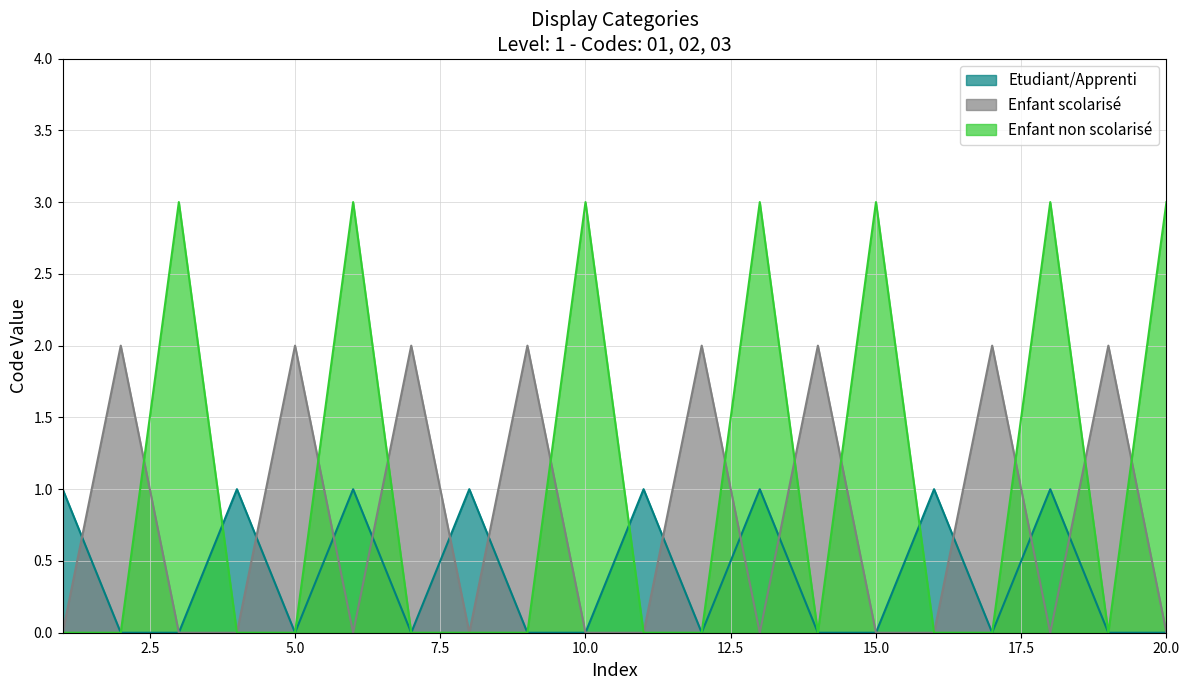

What are all the series names shown in the legend?

Etudiant/Apprenti, Enfant scolarisé, Enfant non scolarisé